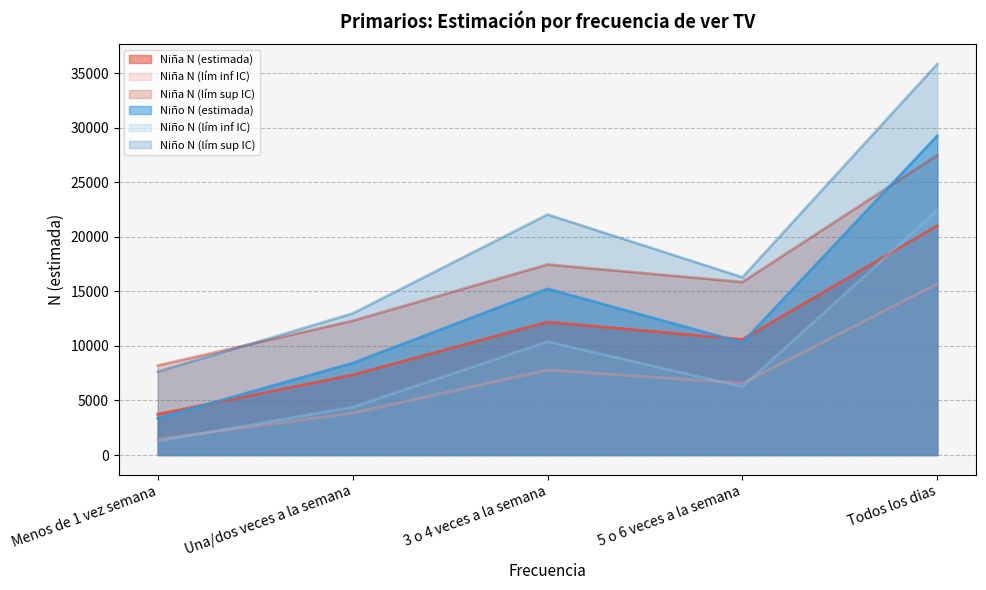

What is the sum of the Niño N (lím sup IC) values at Menos de 1 vez semana and Todos los dias?

43496